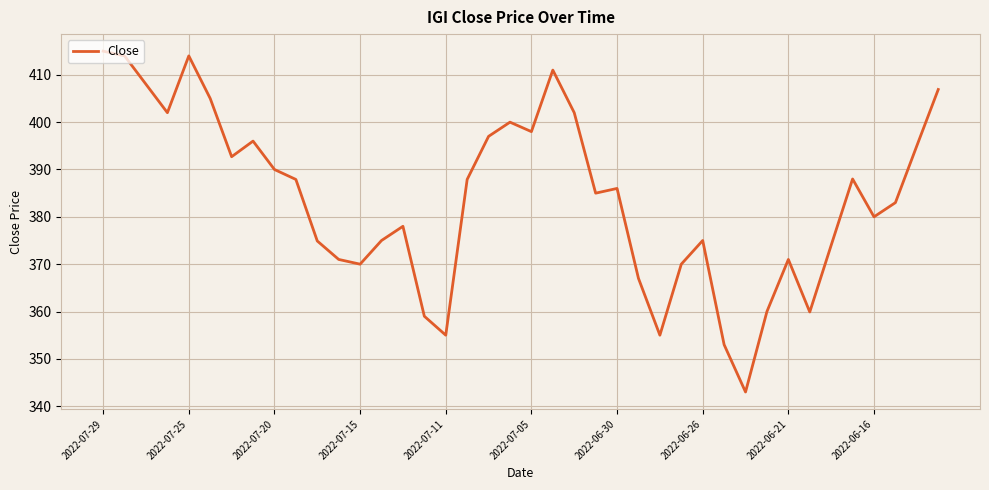

What is the difference between the second highest and minimum values?

71.0